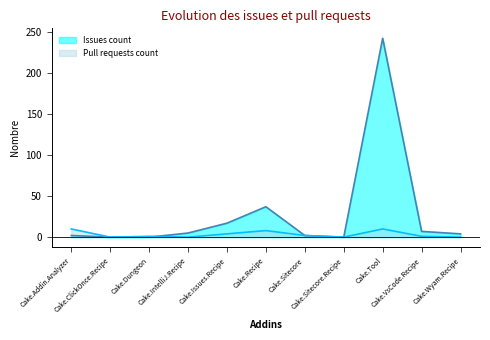

How many lines are shown in the chart?

2